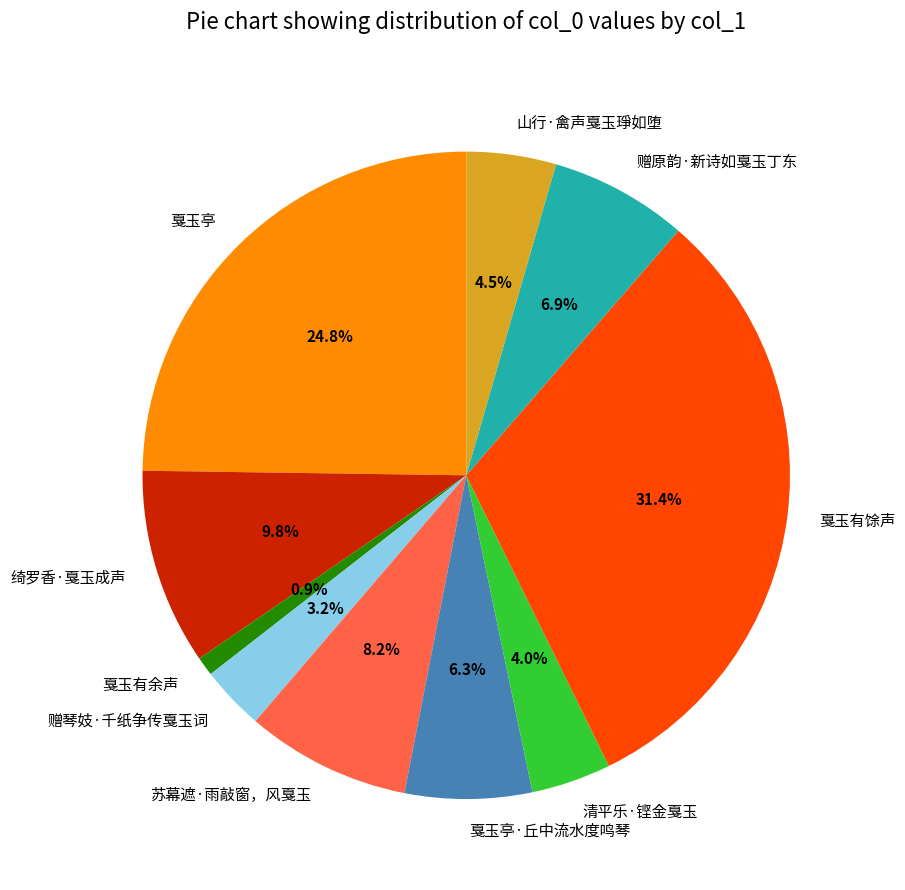

Combined, do 绮罗香·戛玉成声 and 戛玉亭·丘中流水度鸣琴 account for over 50%?

No